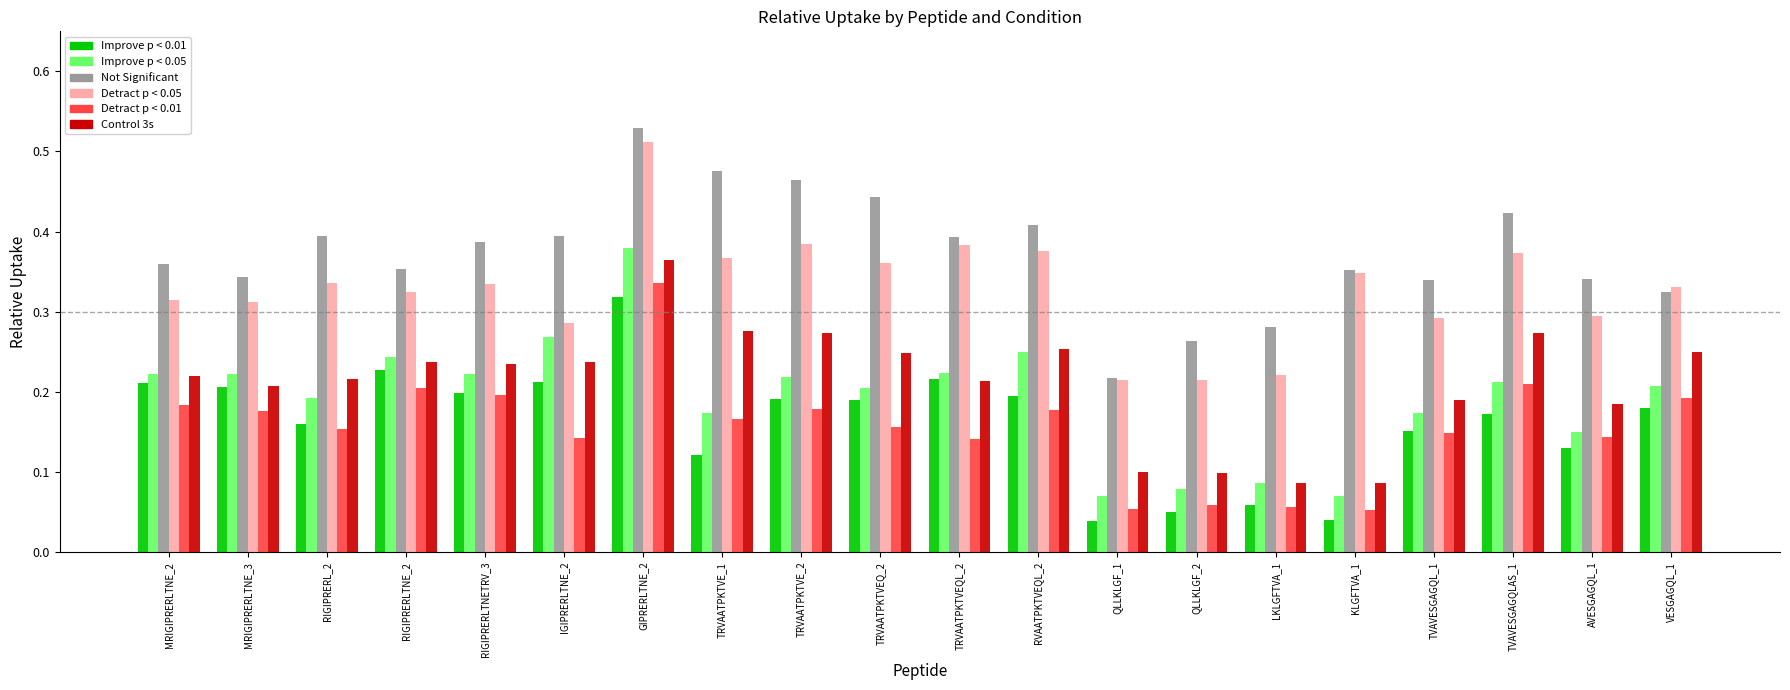

Does the chart contain any negative values?

No